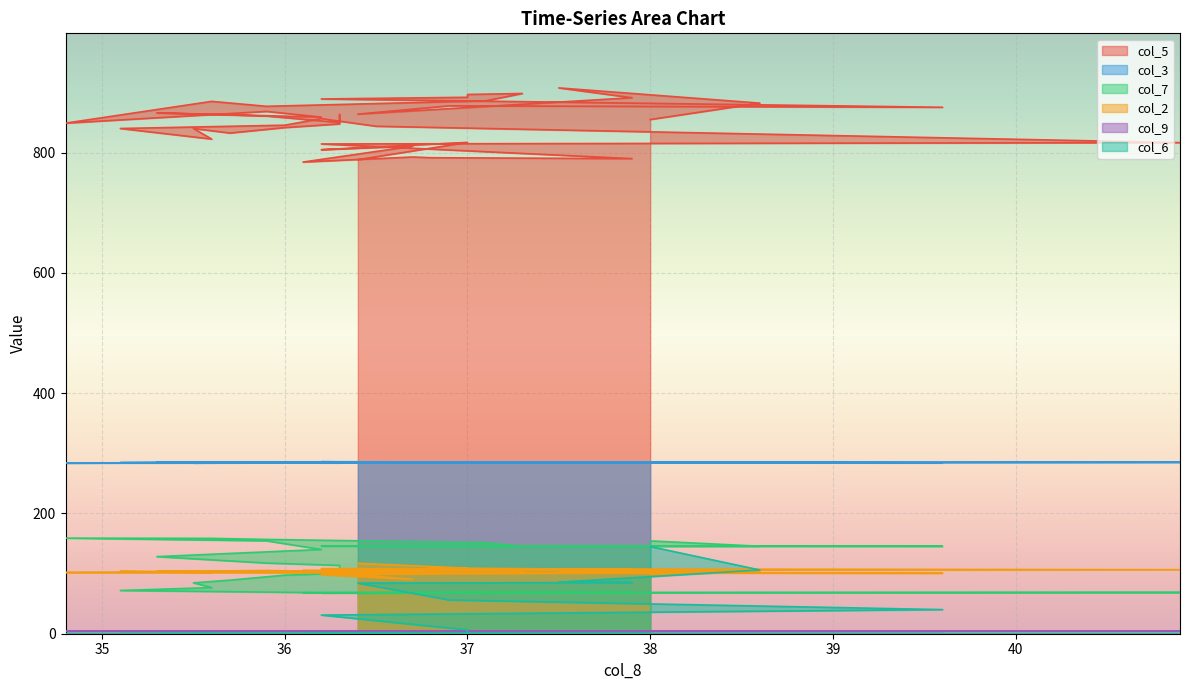

How many data points in col_2 are above 102?

24